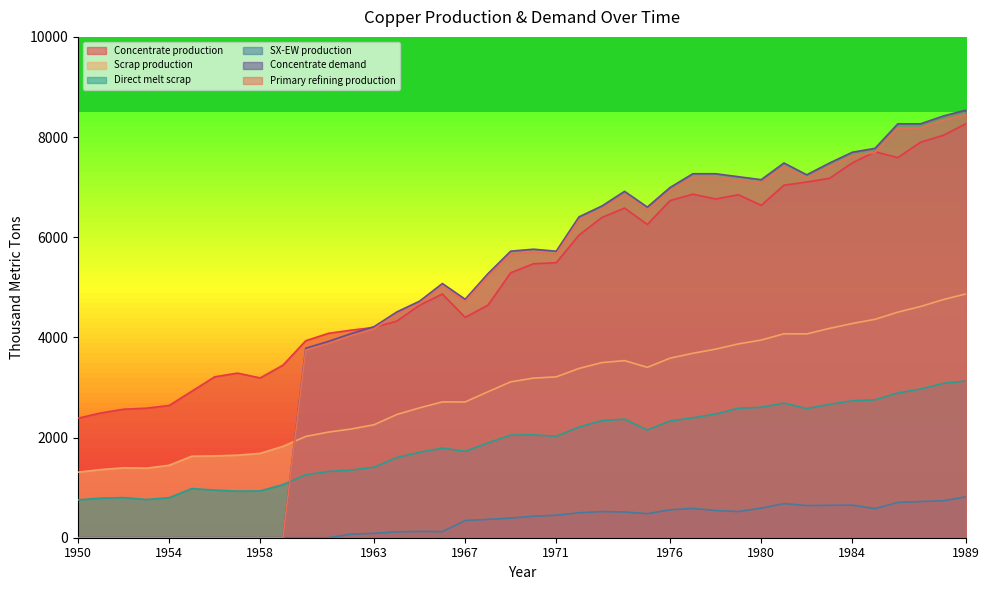

How many interior local valleys does the Scrap production series have?

4